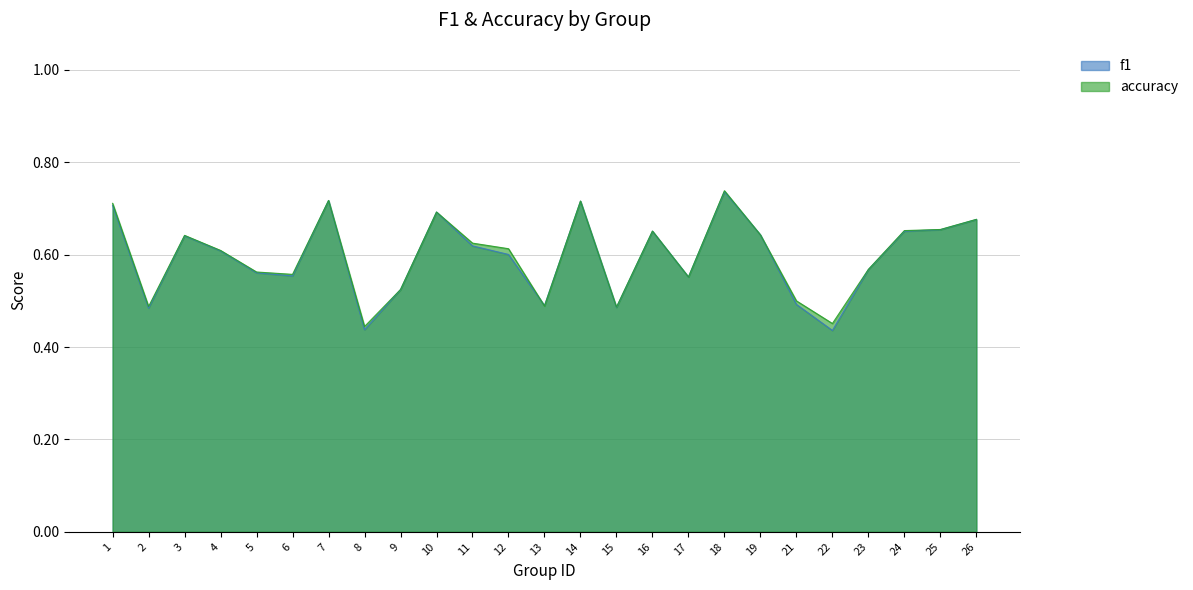

What is the sum of all accuracy values?

15.0